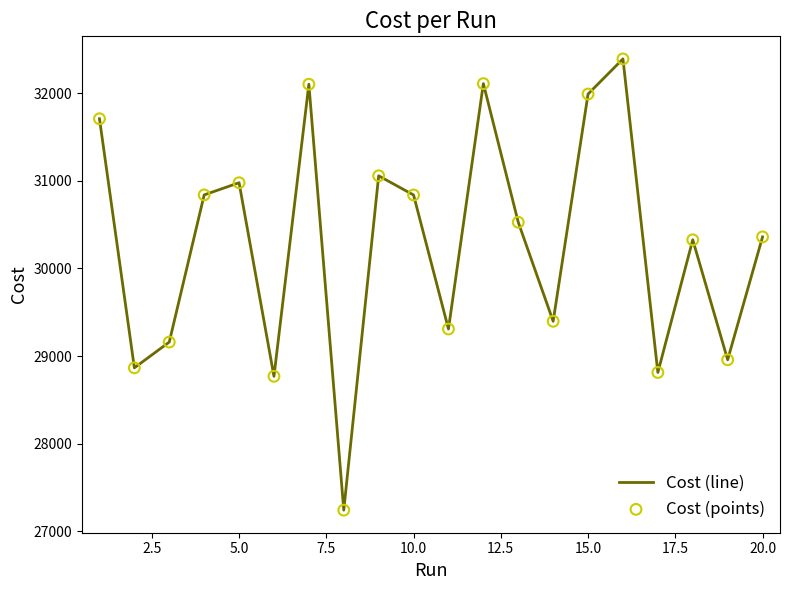

What is the greatest value displayed?

32391